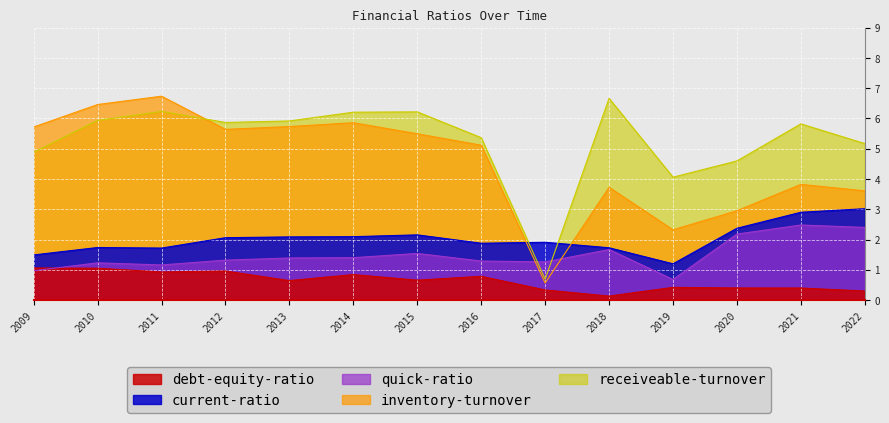

Between which two adjacent categories do inventory-turnover and quick-ratio first intersect?

2016 and 2017